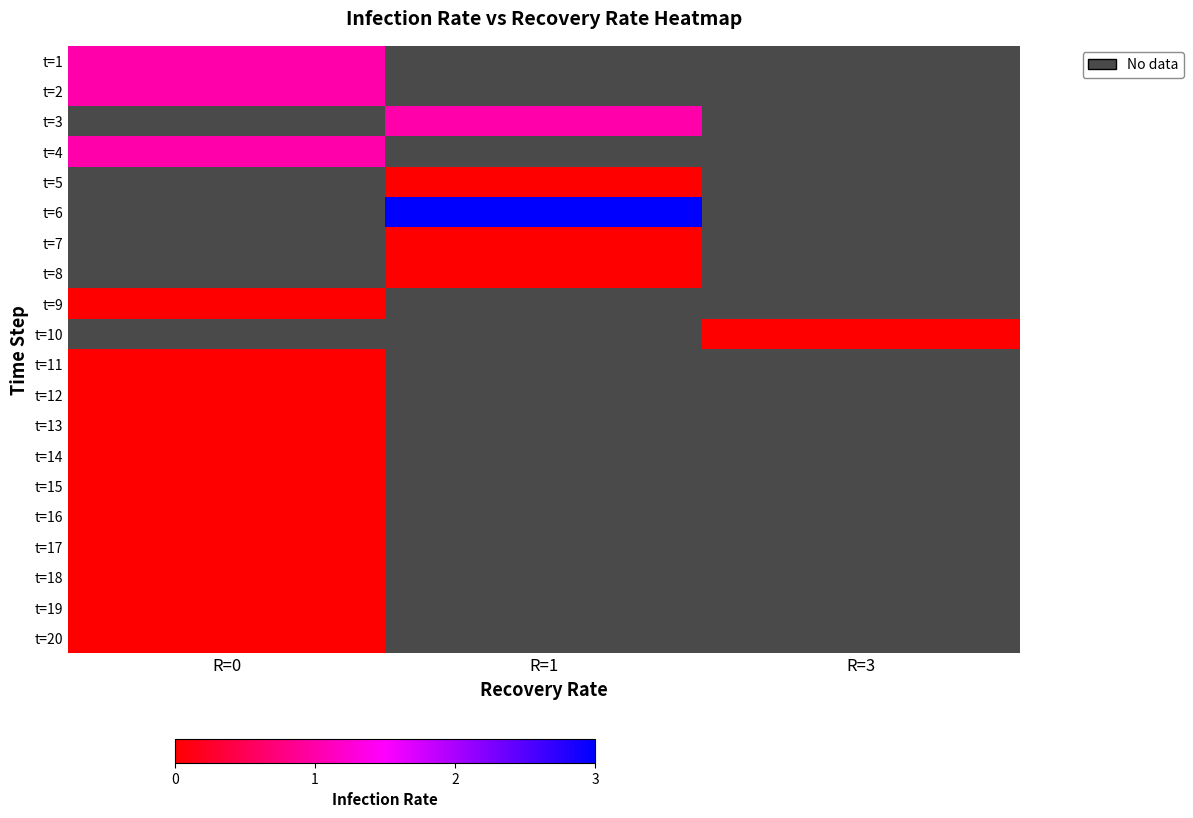

How many values in t=2 are above zero?

1